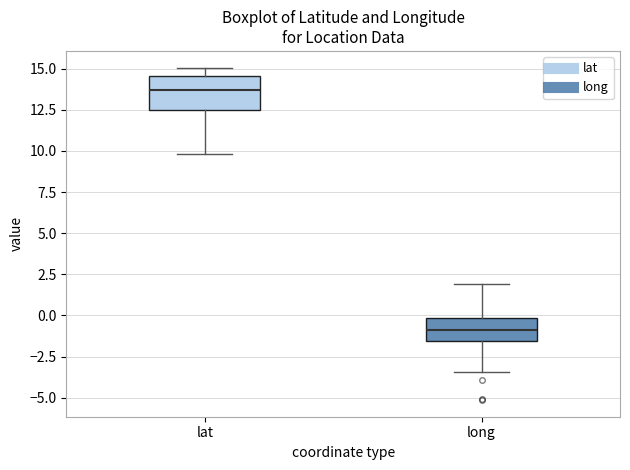

Comparing the boxes themselves (not the whiskers), which one is the tallest?

lat